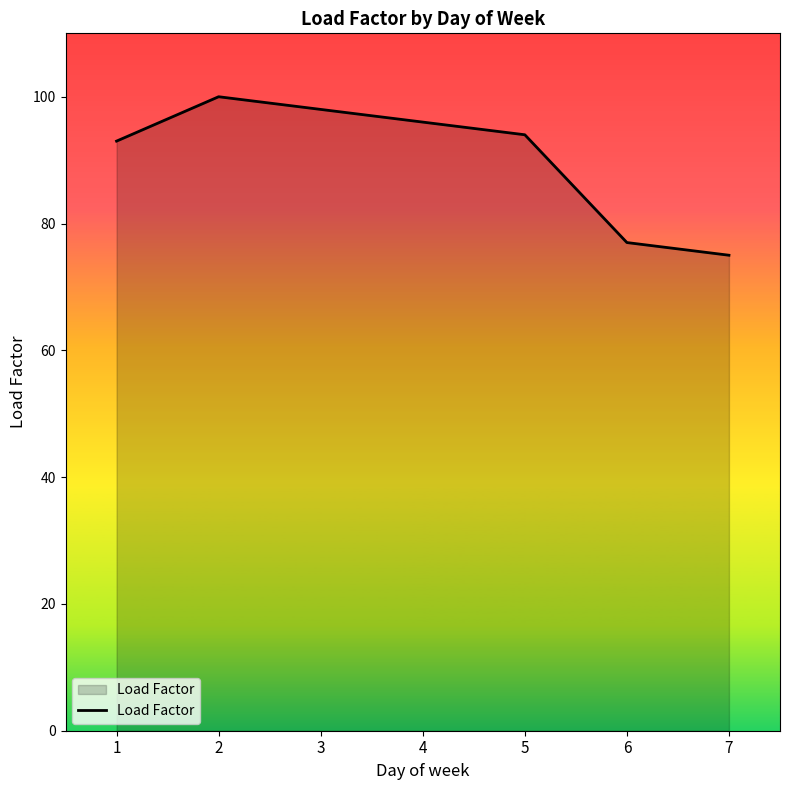

How many distinct data groups are displayed?

1